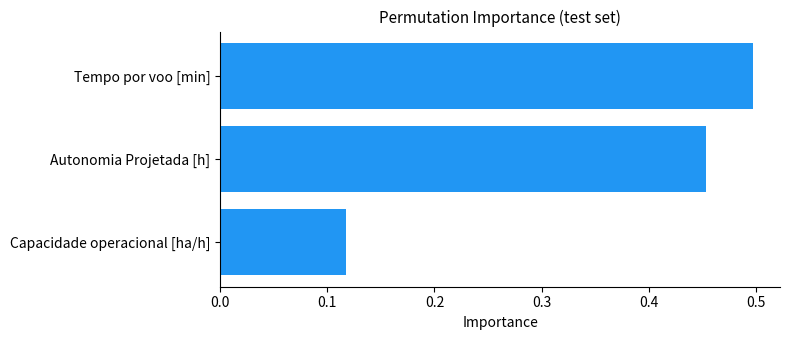

At which label is the value closest to 0?

Capacidade operacional [ha/h]